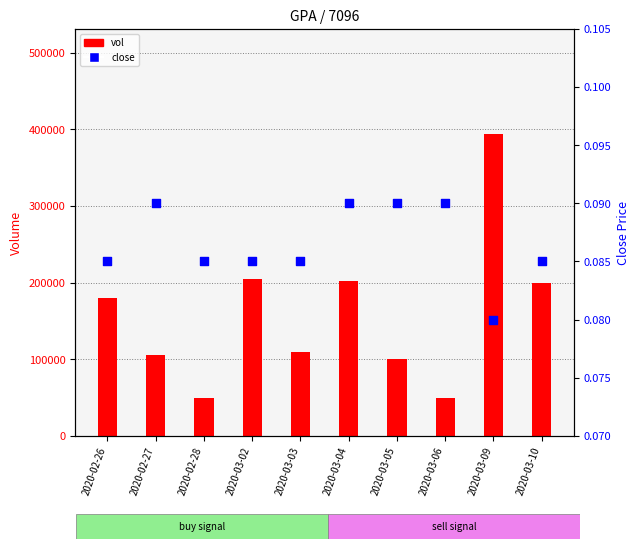

Which series reaches the minimum Y coordinate?

close